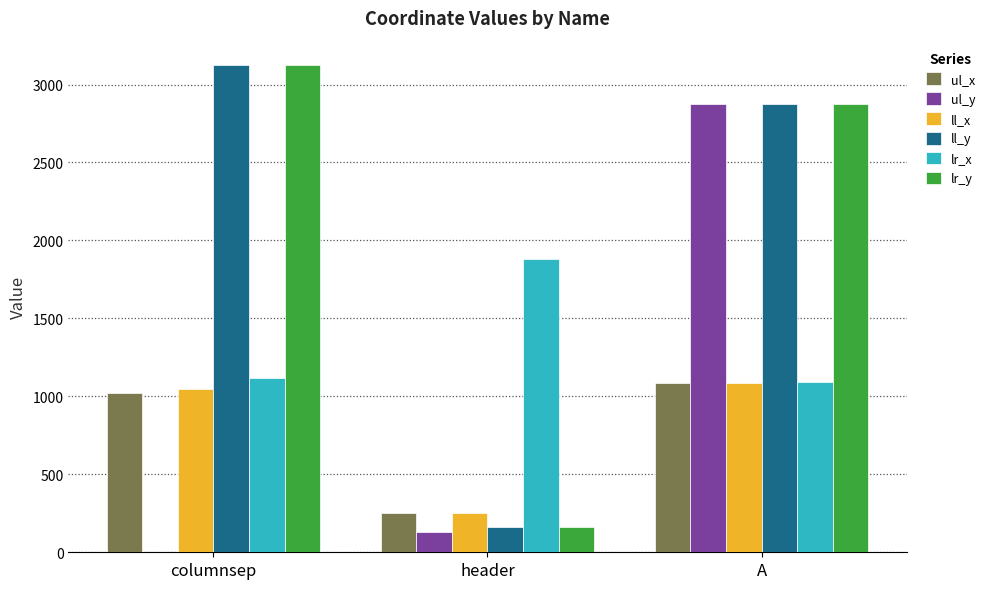

The ul_y series shows 127 at header. True or false?

True